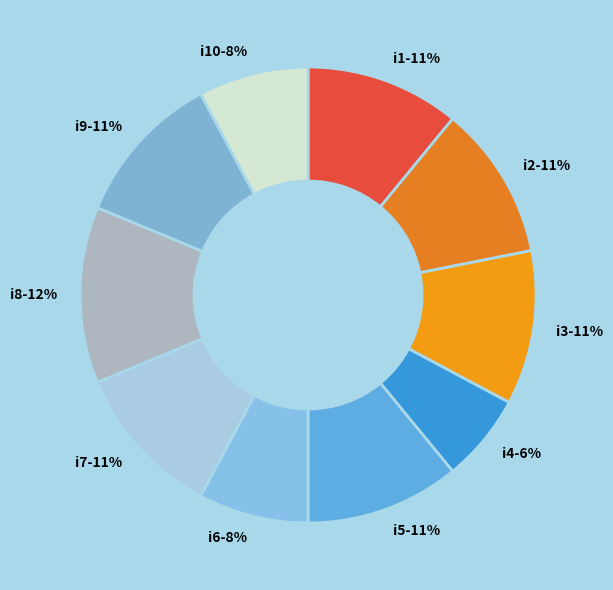

How many segments does this pie chart have?

10